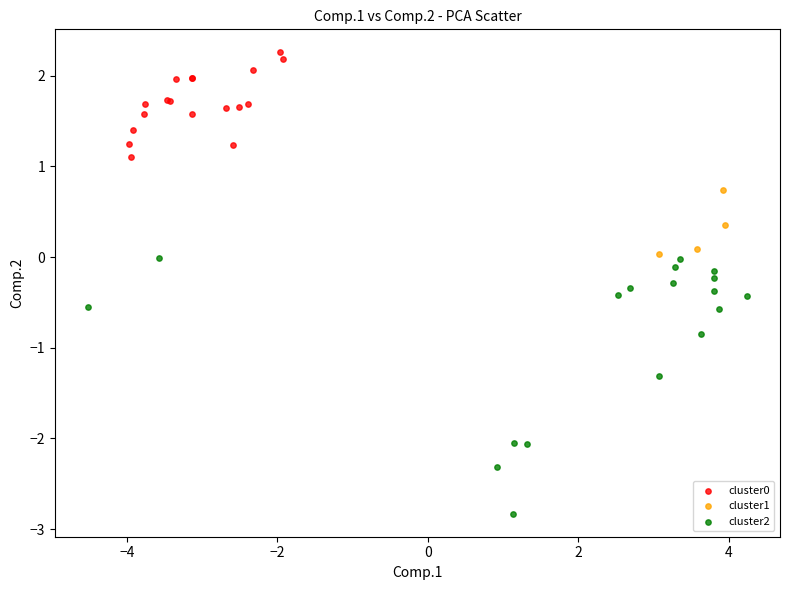

Which series has the largest Y range (max minus min)?

cluster2